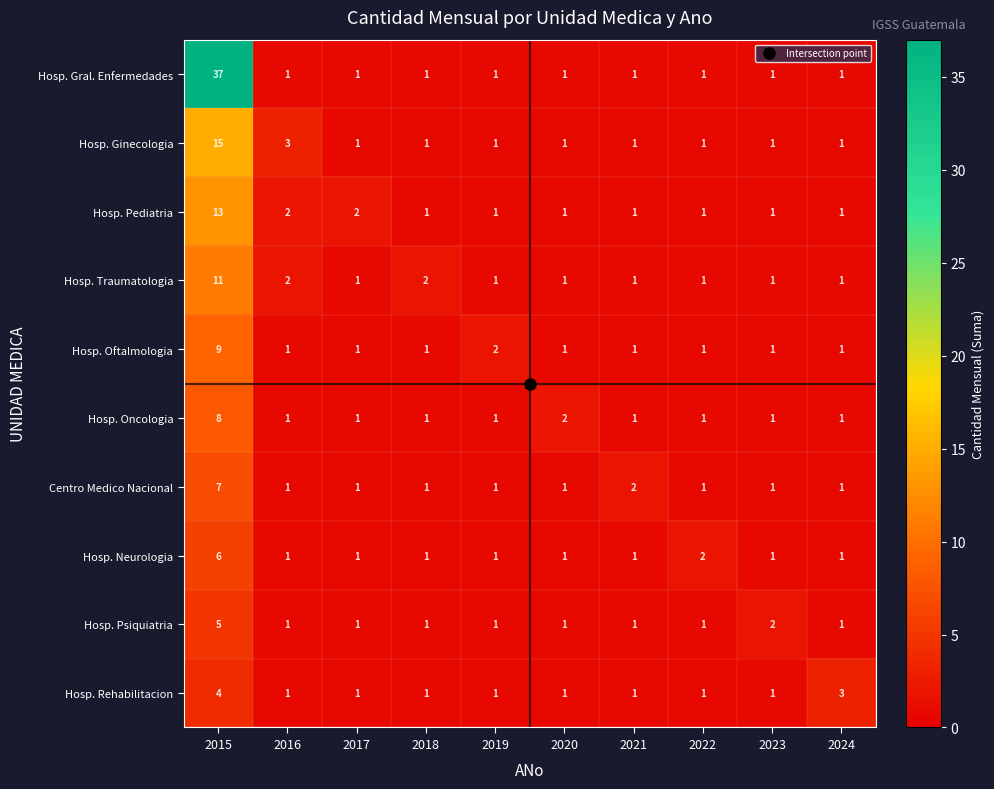

Where is Hosp. Oncologia nearest to the value 4?

2020